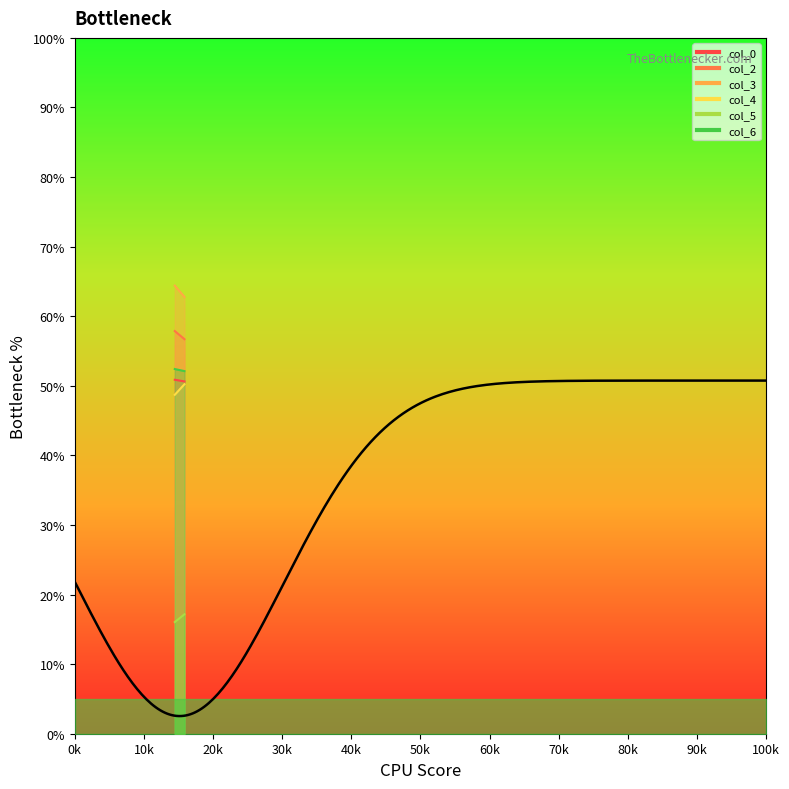

Reading left to right, transcribe all the data shown in this chart.

col_0: 50.9	50.6
col_2: 57.9	56.7
col_3: 64.4	62.8
col_4: 48.7	50.2
col_5: 16.0	17.2
col_6: 52.4	52.1